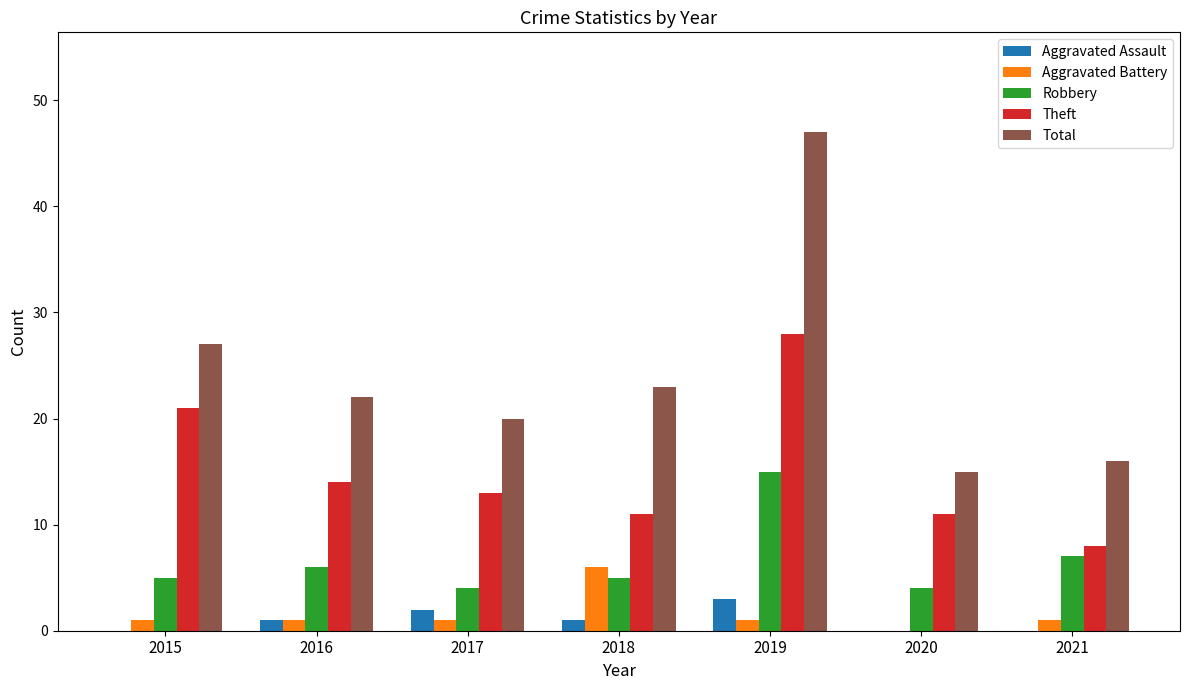

The value of Theft at 2015 is 7. True or false?

False